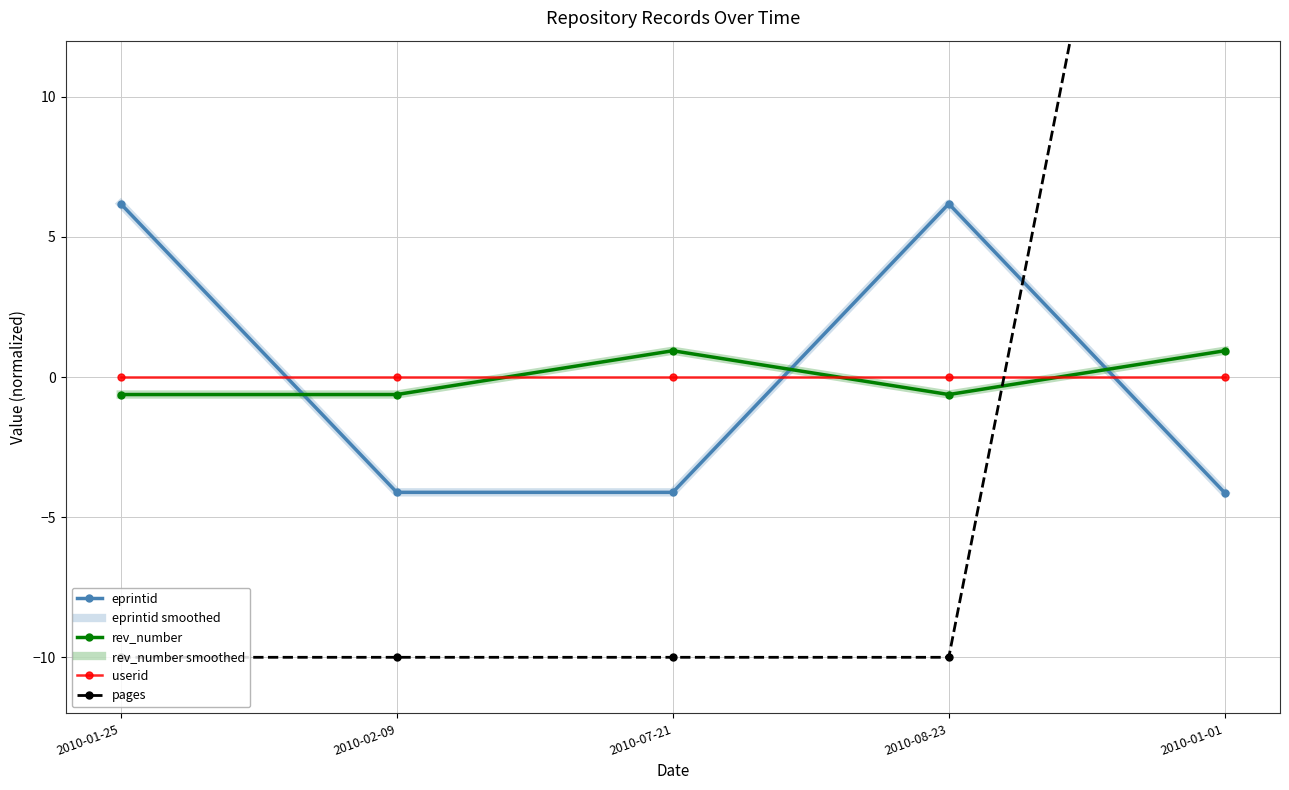

Does the chart have visible grid lines?

Yes